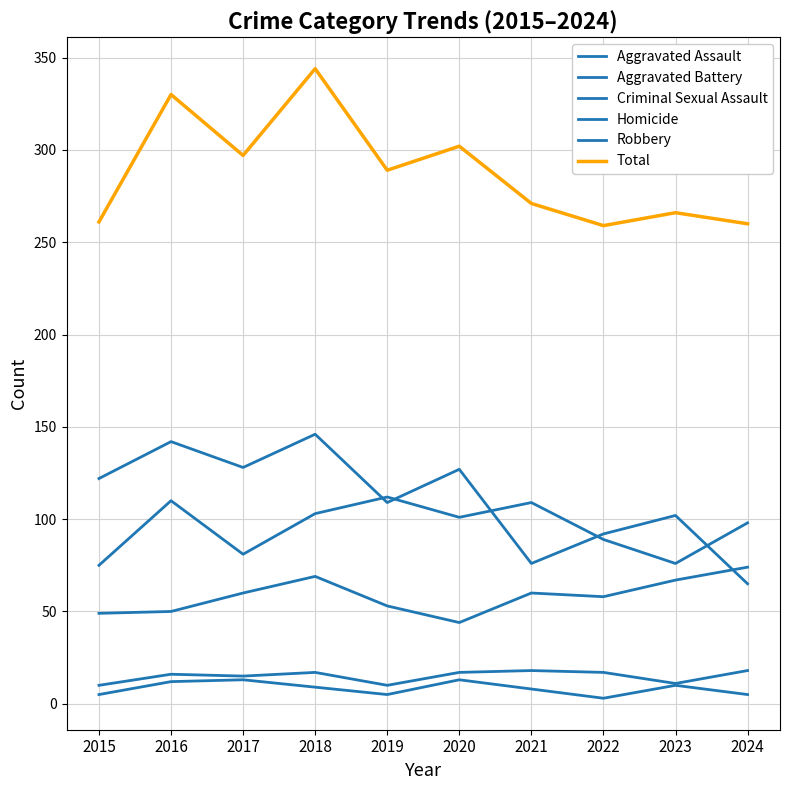

How many lines are shown in the chart?

6